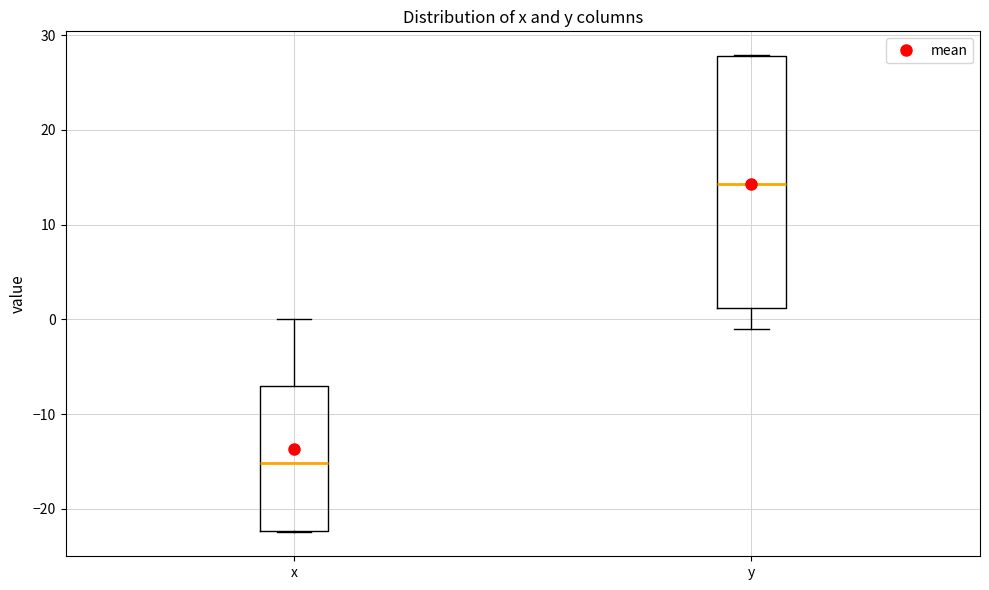

Where is the upper edge of the box for y on the y-axis? The values are not printed on the chart, so give them approximately, as read against the axis.

28